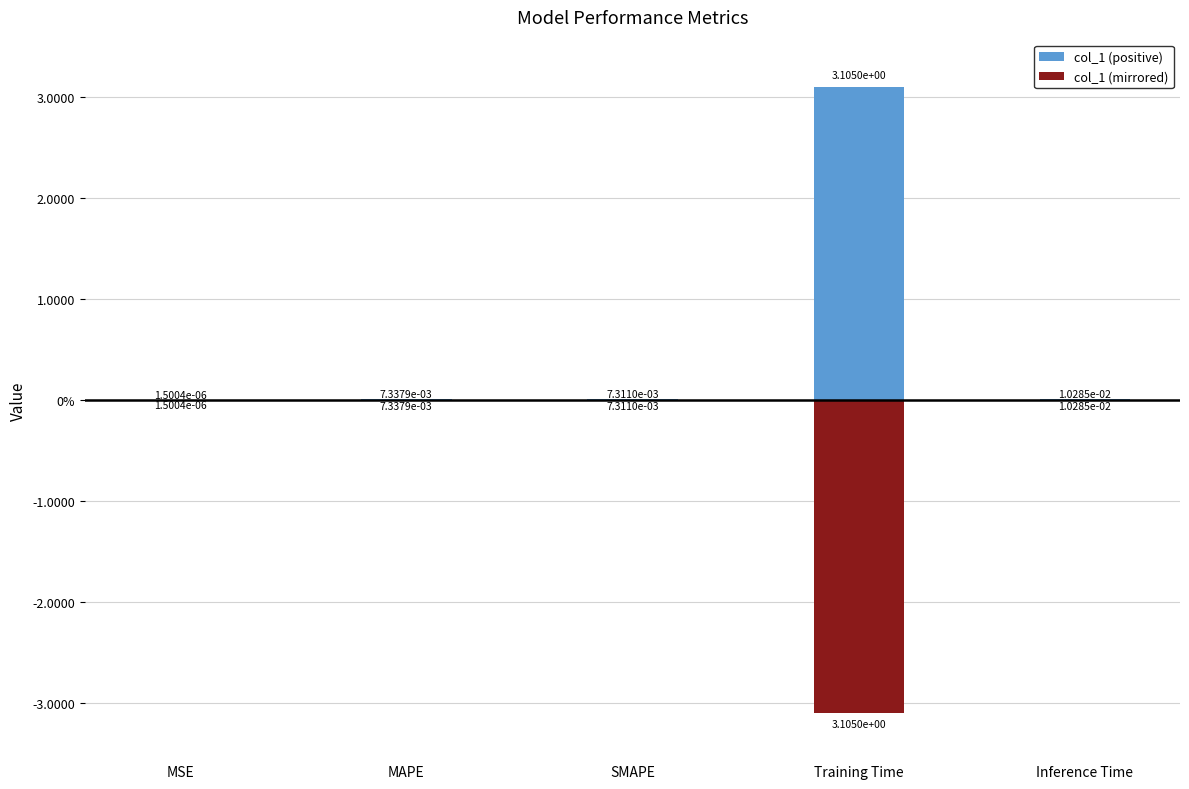

Which series has the widest spread of values?

col_1 (positive)